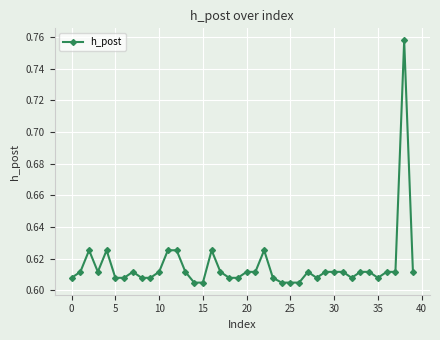

True or false: there are more than 0 points higher than both neighbors.

True